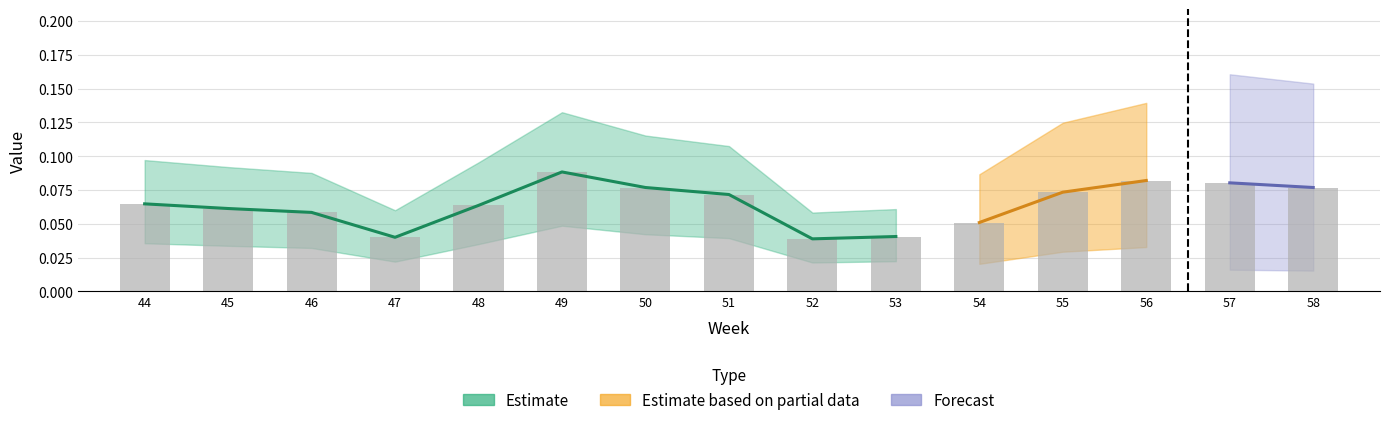

List the labels in order of value, largest first.

49, 56, 57, 50, 58, 55, 51, 44, 48, 45, 46, 54, 53, 47, 52